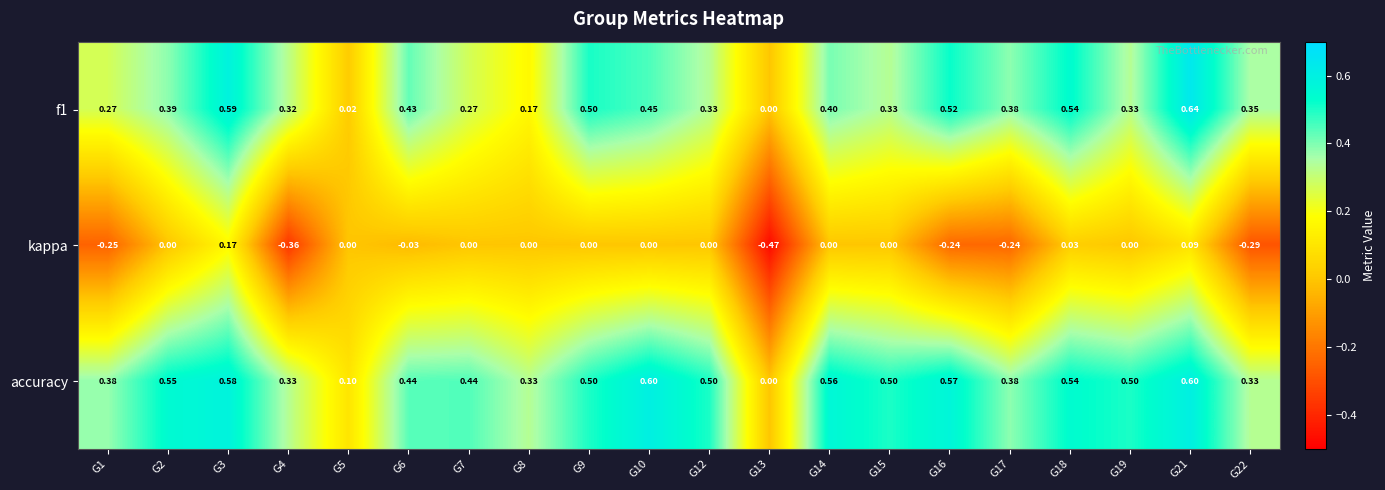

Which series has the largest total across all categories?

accuracy